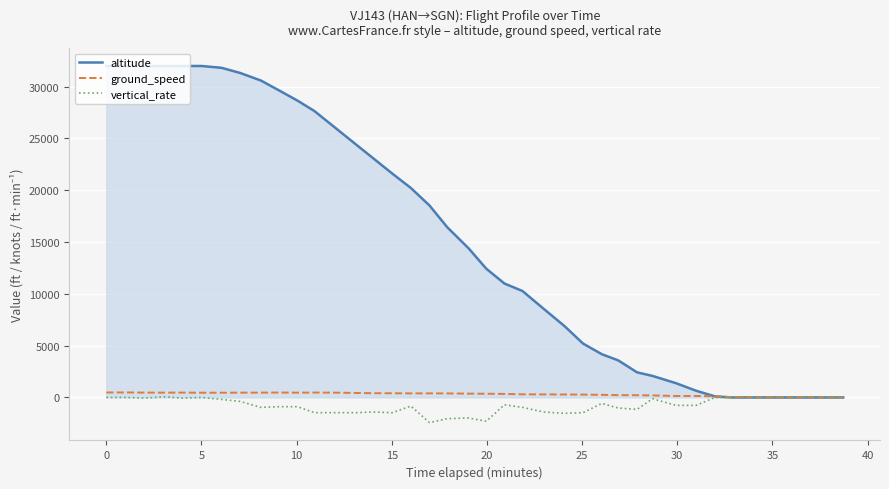

Which series has the widest spread of values?

altitude